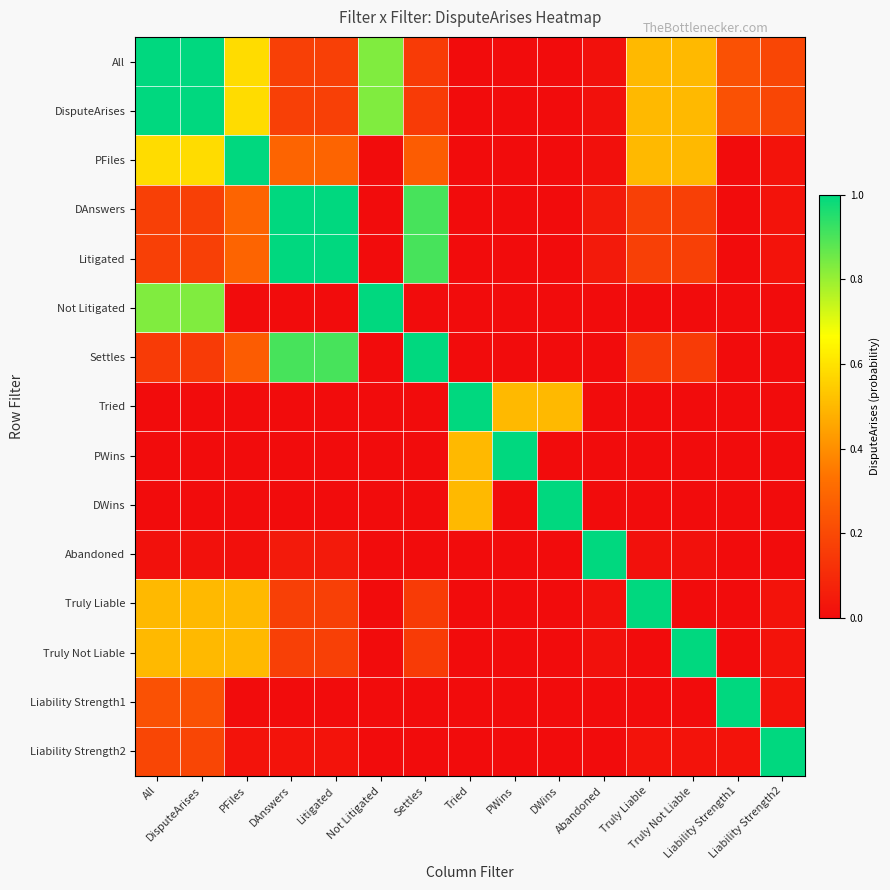

At which category is the sum across all series the highest?

All